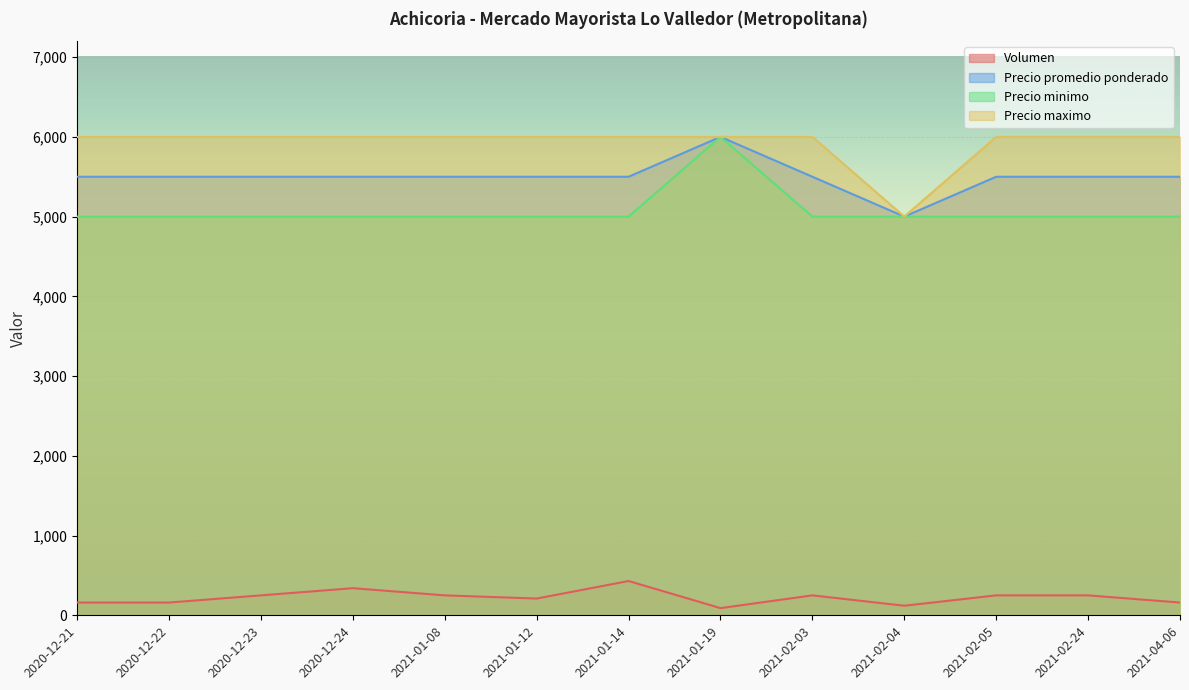

The value of Precio maximo at 2021-01-08 is 6000. True or false?

True